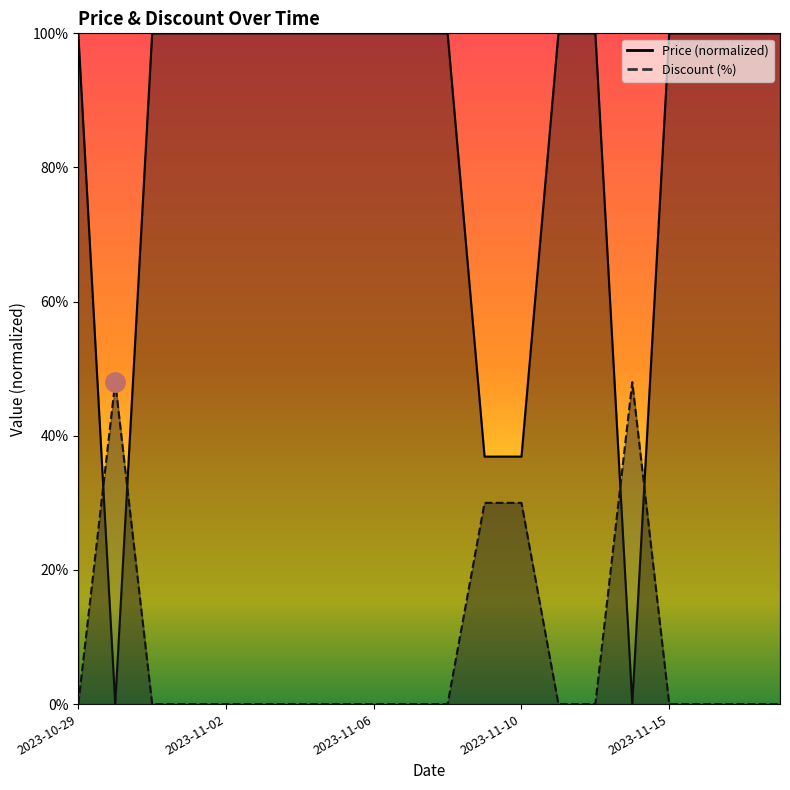

What position from the left is 2023-11-13?

16